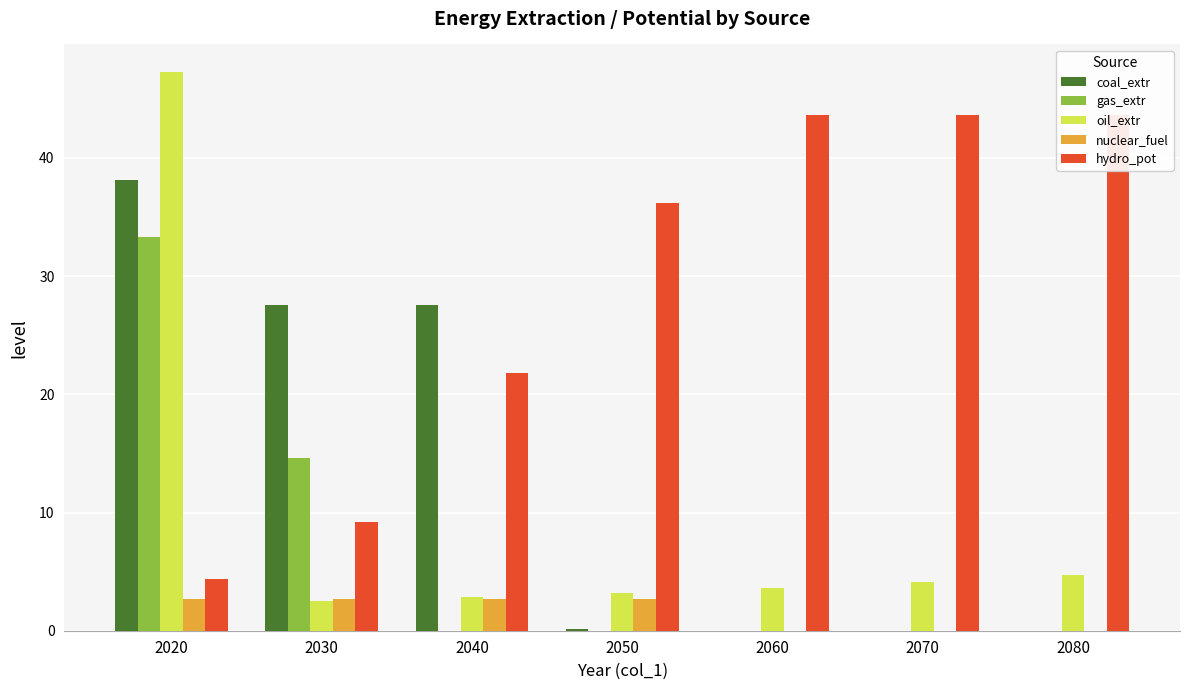

How many values in nuclear_fuel are above zero?

4